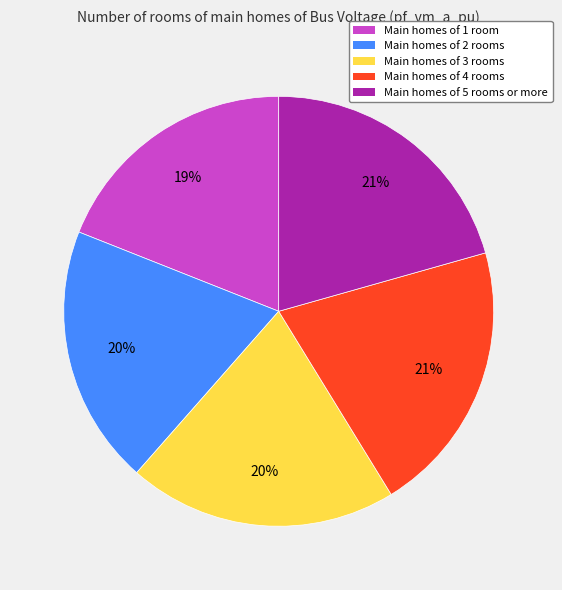

To the nearest percent, what is the difference between the largest and smallest slice percentages?

2%